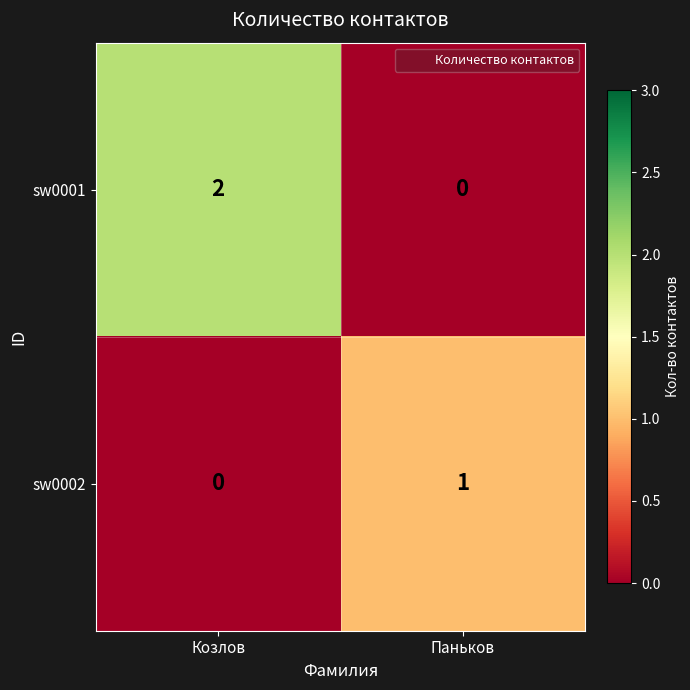

Between Козлов and Паньков, which series saw the biggest shift?

sw0001